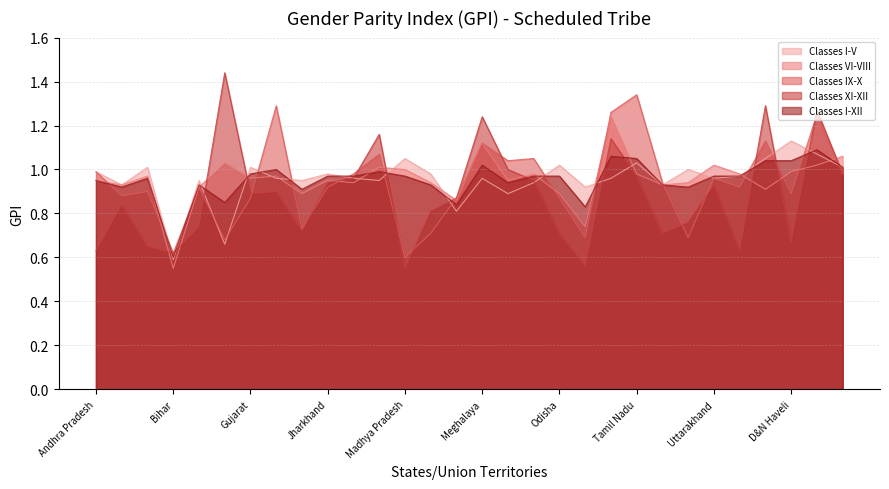

Which category has the lowest value in the Classes I-V series?

Bihar